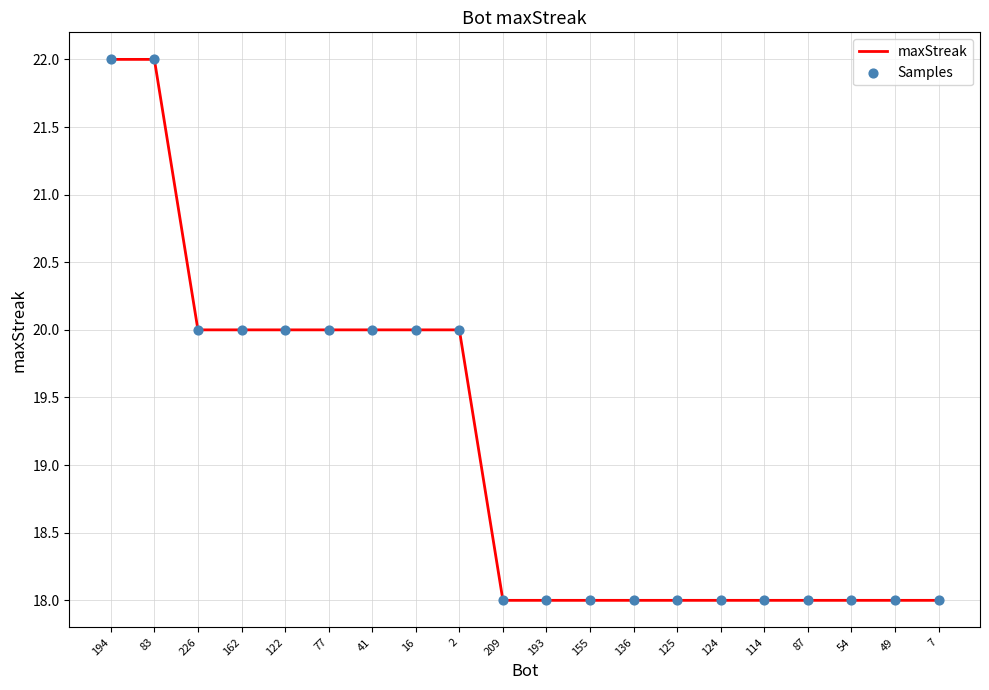

What is the maximum value shown in the chart?

22